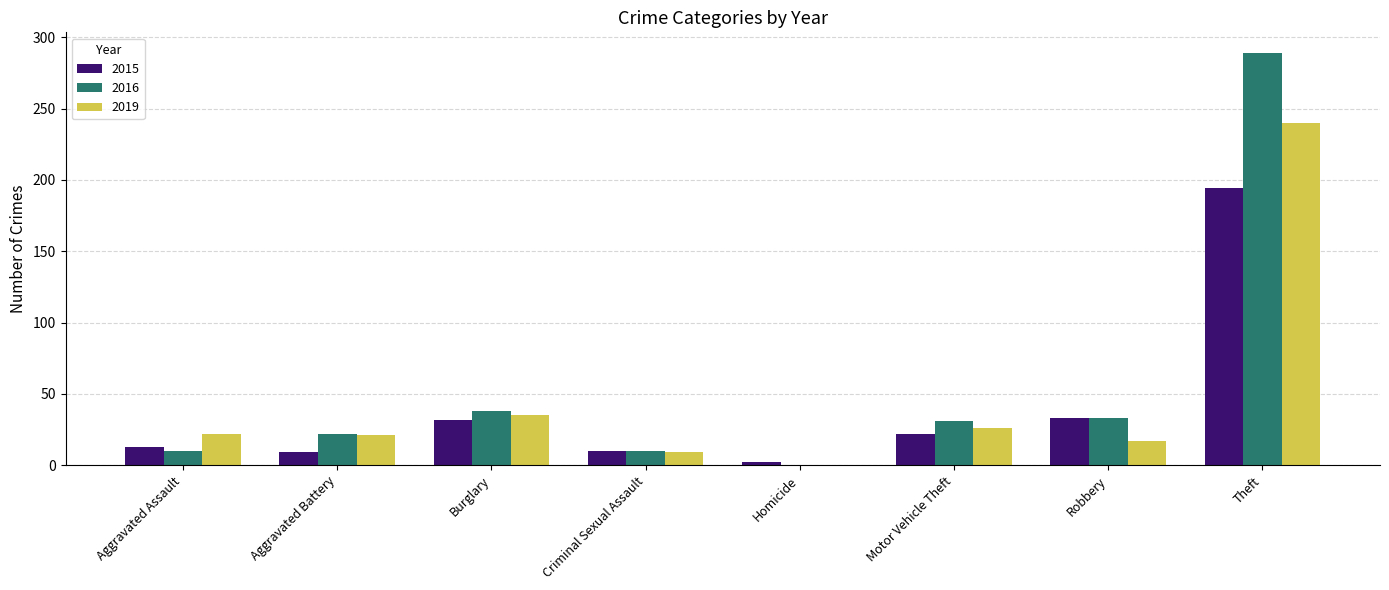

The 2019 series shows 26 at Motor Vehicle Theft. True or false?

True